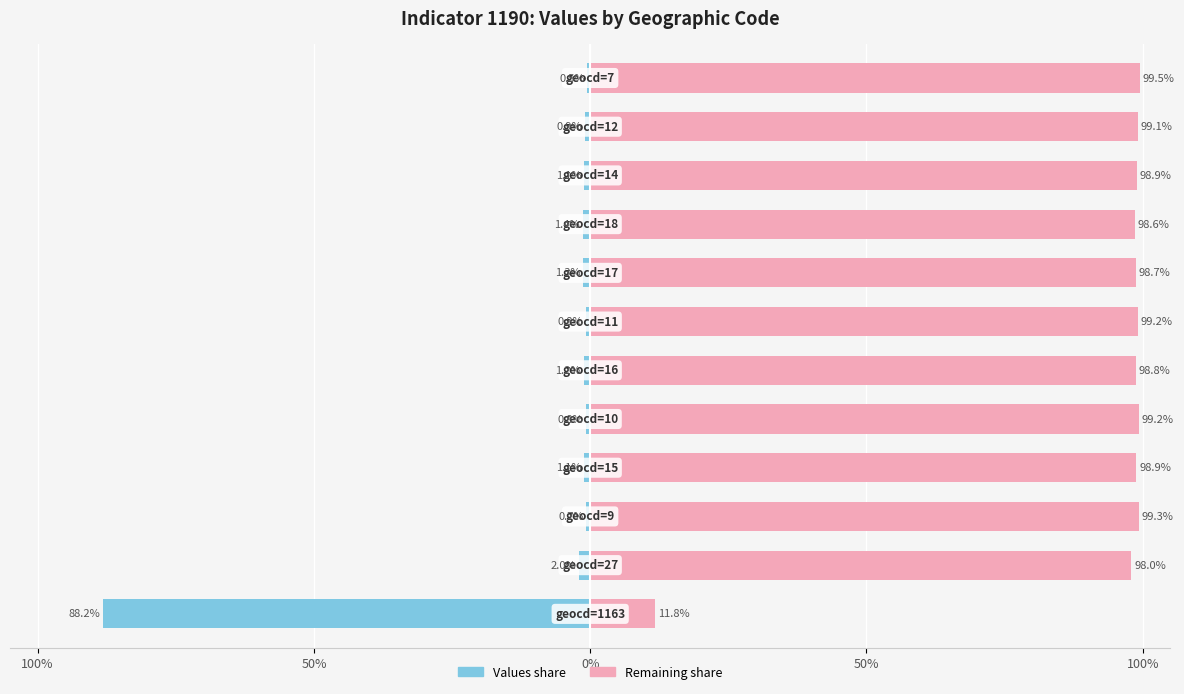

Which series has the widest spread of values?

values (pct)